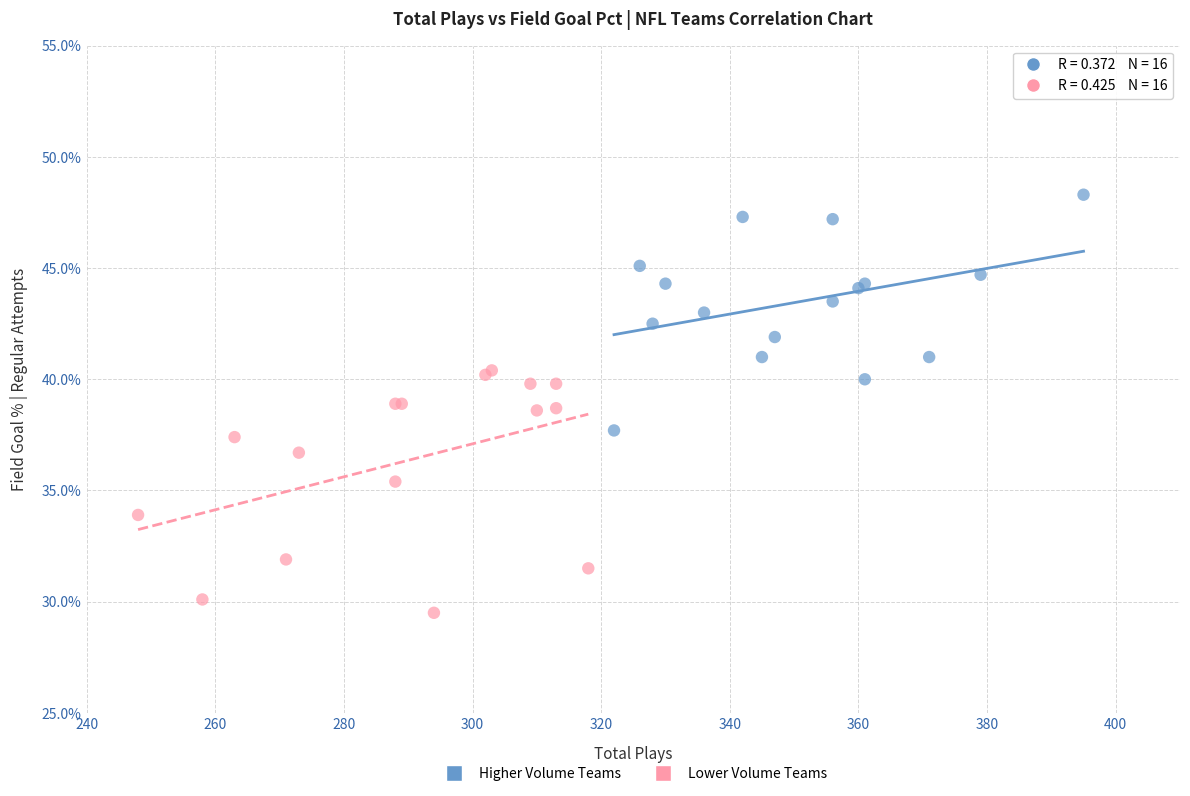

What are all the series names shown in the legend?

Higher Volume Teams, Lower Volume Teams